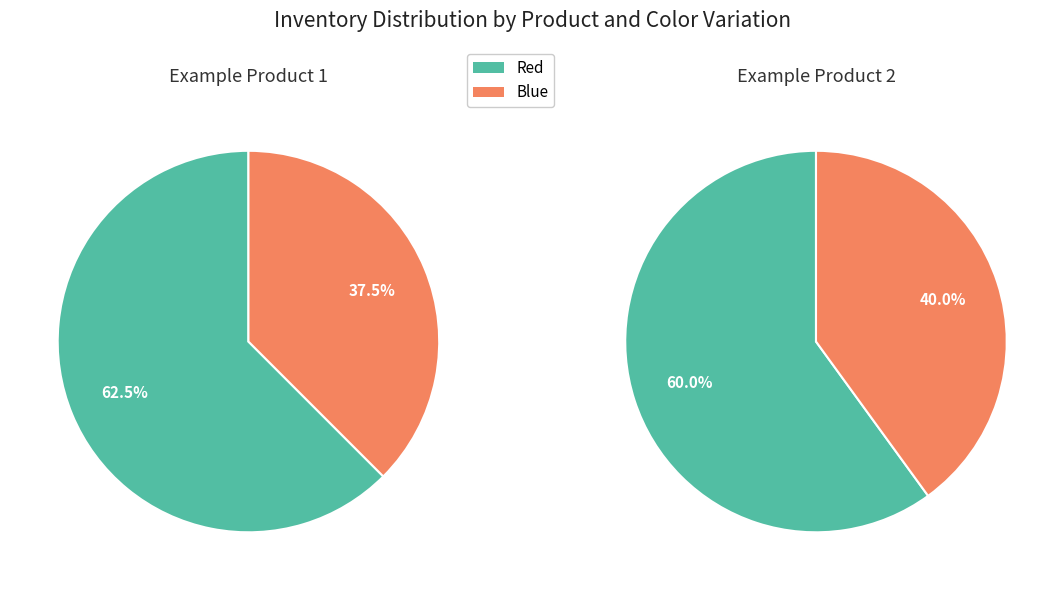

What percentage is the Blue slice, to the nearest percent?

40%